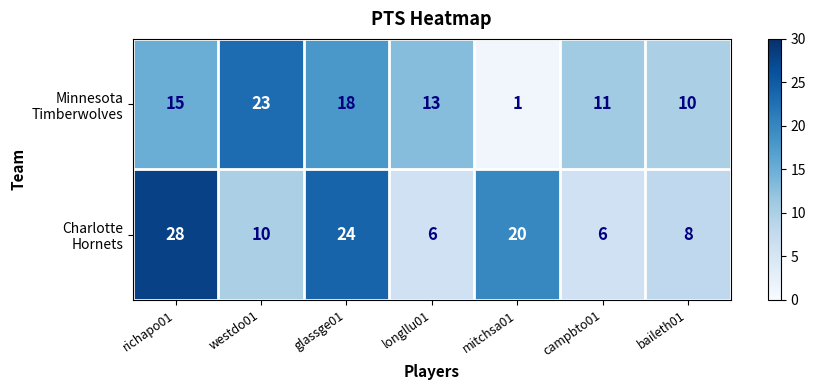

Which label corresponds to the smallest value in the chart?

mitchsa01